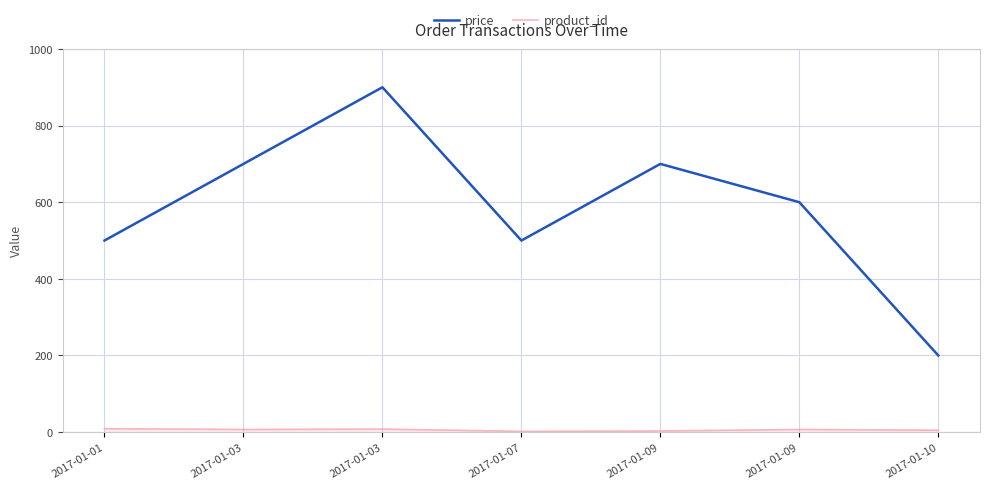

Reading left to right, extract all data points from this chart.

price: 500	700	900	500	700	600	200
product_id: 9	7	8	2	3	7	5